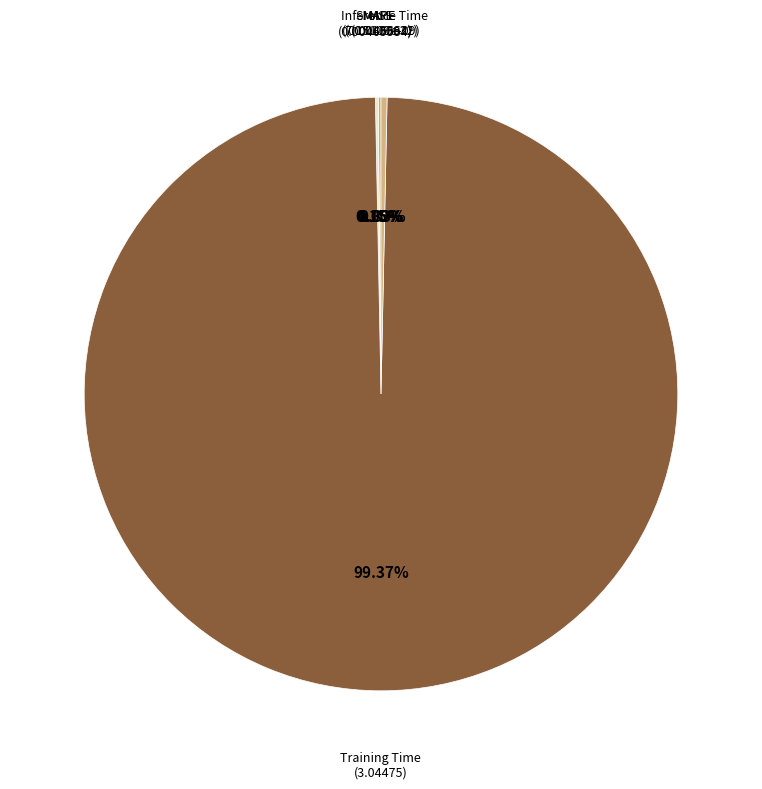

What is the total percentage of MAPE and SMAPE?

0.3%